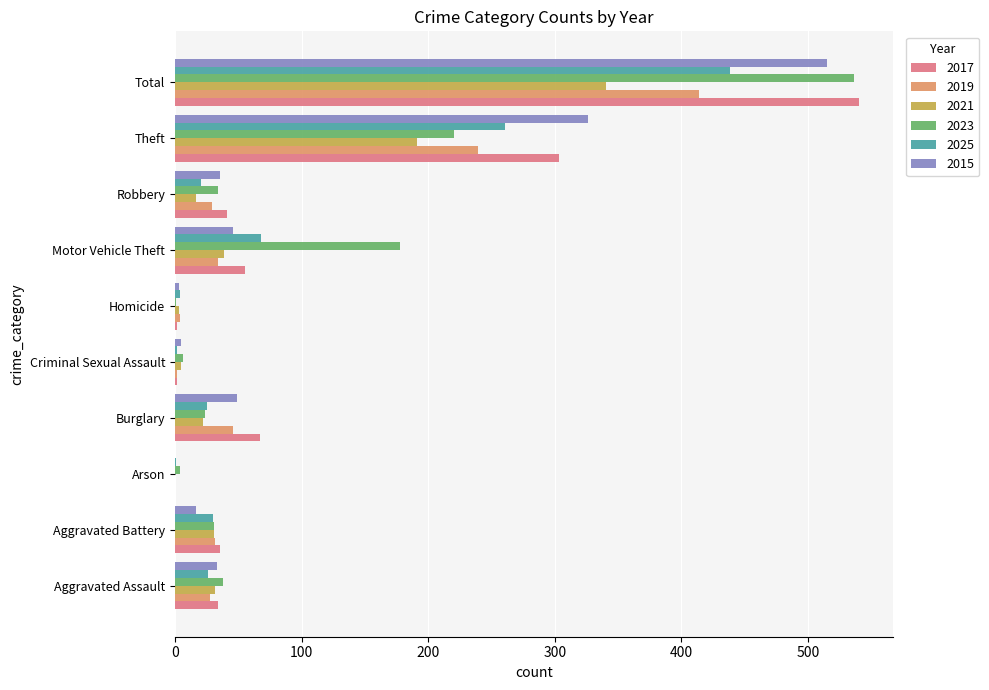

At which label is 2017 closest to 270?

Theft